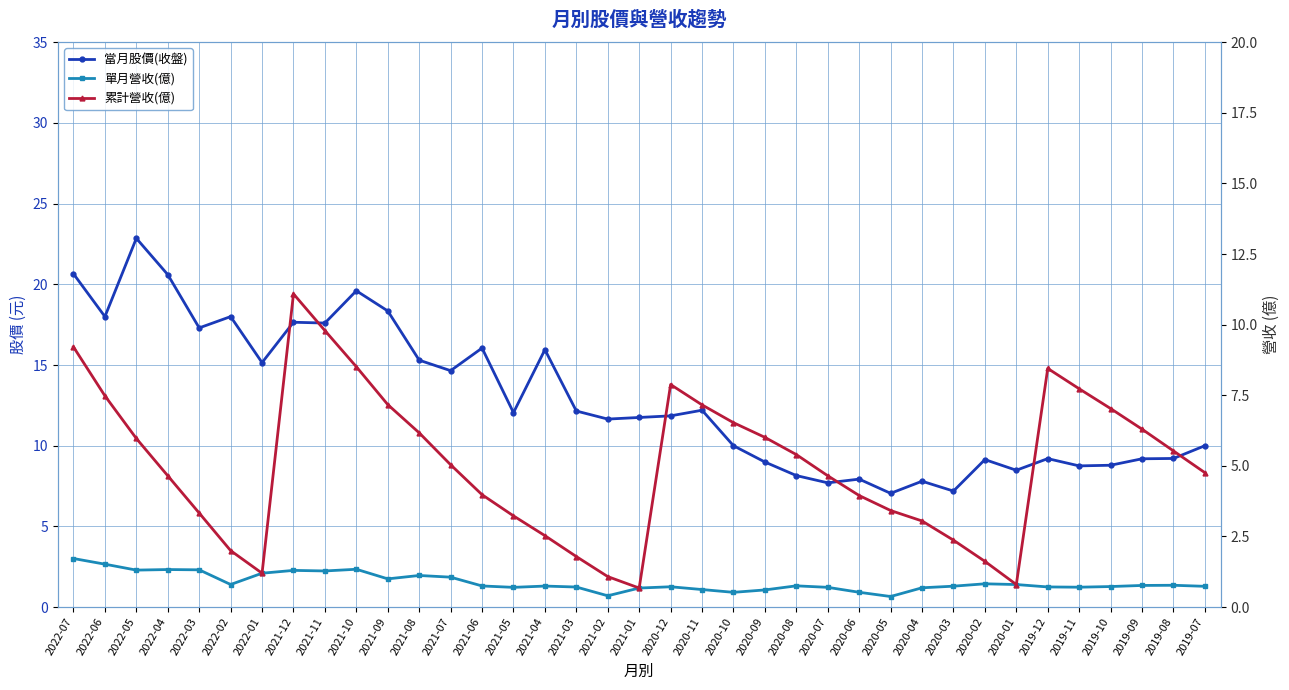

How many interior local valleys does the 累計營收(億) series have?

3